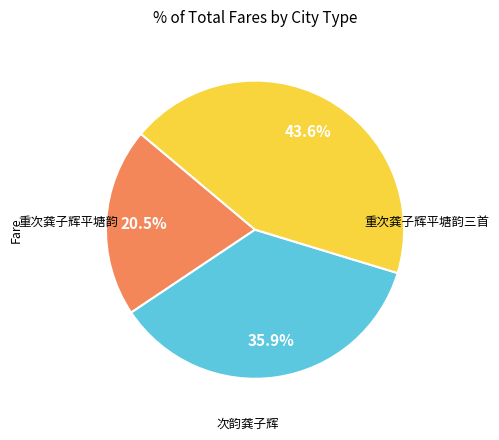

Is there any slice that represents more than half of the pie?

No